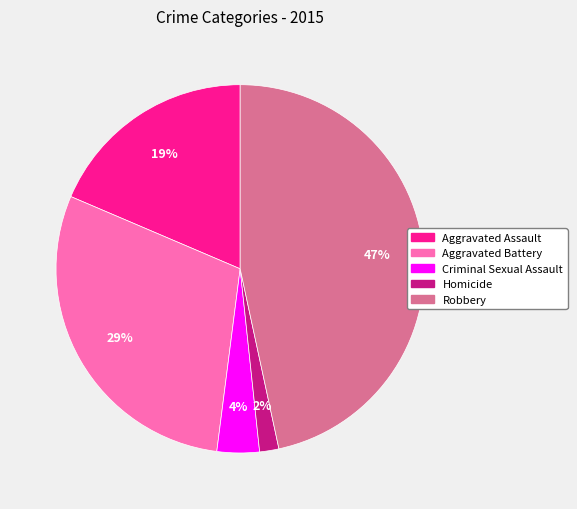

Between Aggravated Battery and Homicide, which is larger?

Aggravated Battery